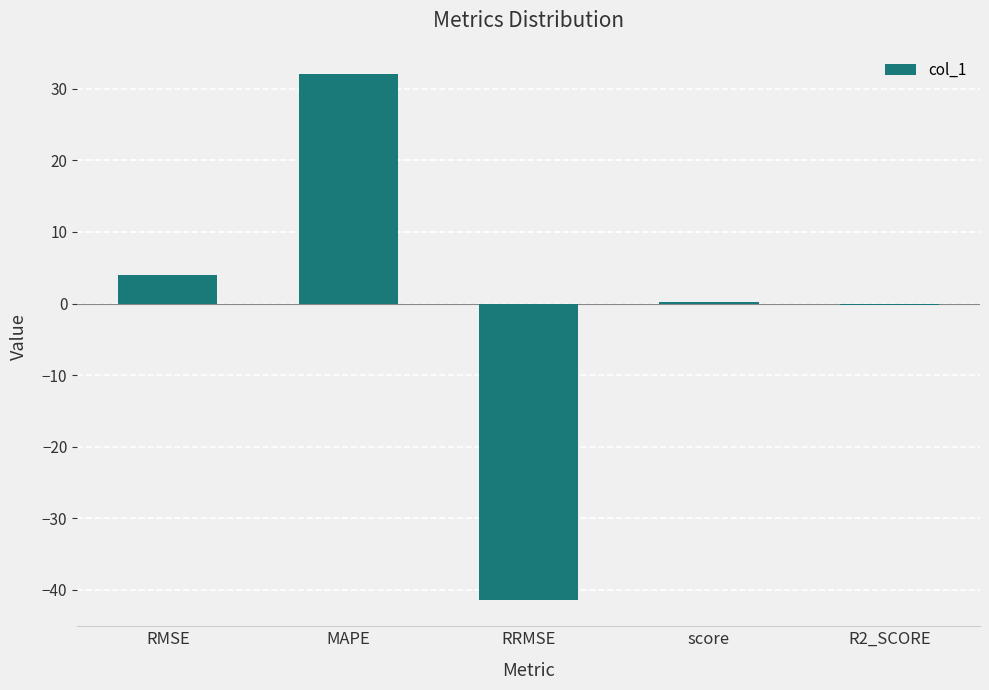

How many distinct data groups are displayed?

1